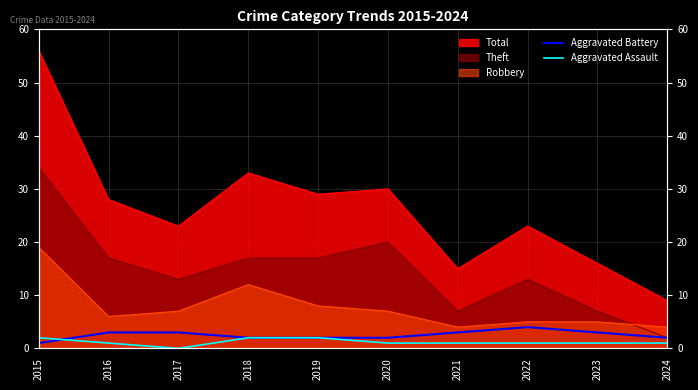

True or false: Aggravated Battery has more than 1 interior local peaks.

False